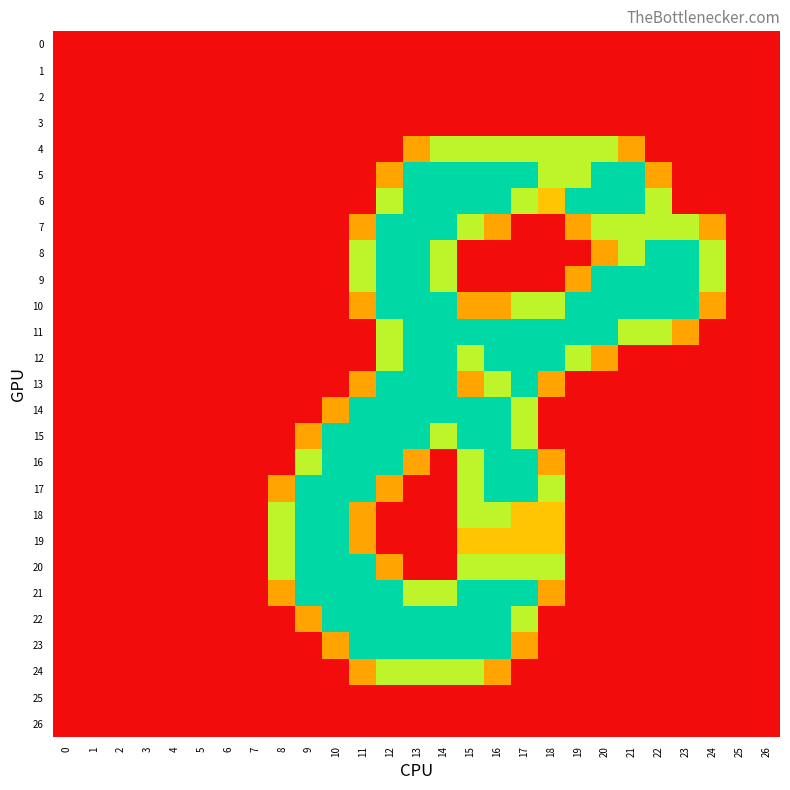

At 22, list the series in order from largest to smallest.

8, 9, 10, 6, 7, 11, 5, 0, 1, 2, 3, 4, 12, 13, 14, 15, 16, 17, 18, 19, 20, 21, 22, 23, 24, 25, 26